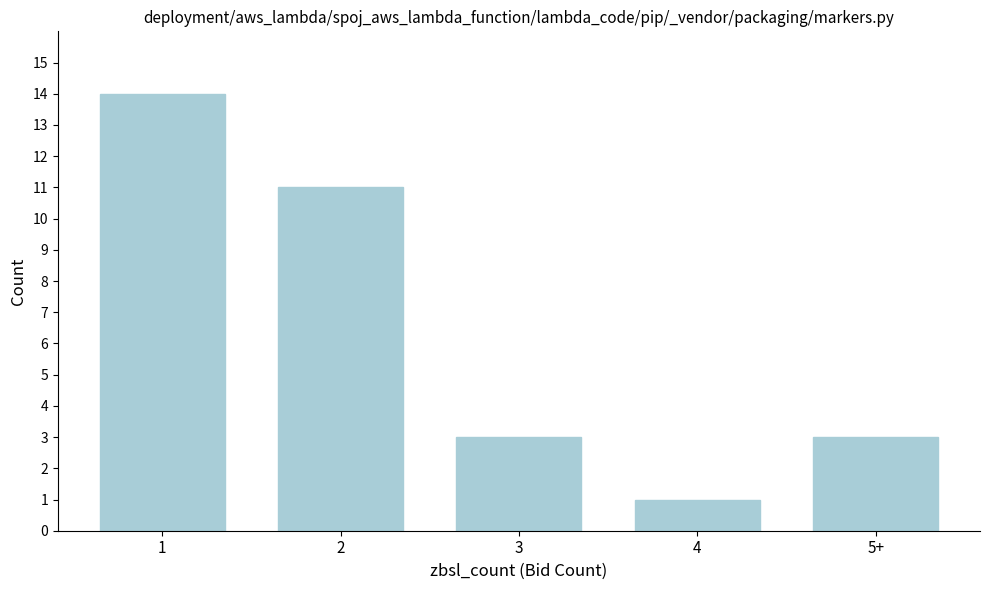

Reading left to right, what are all the values shown in this chart?

14	11	3	1	3